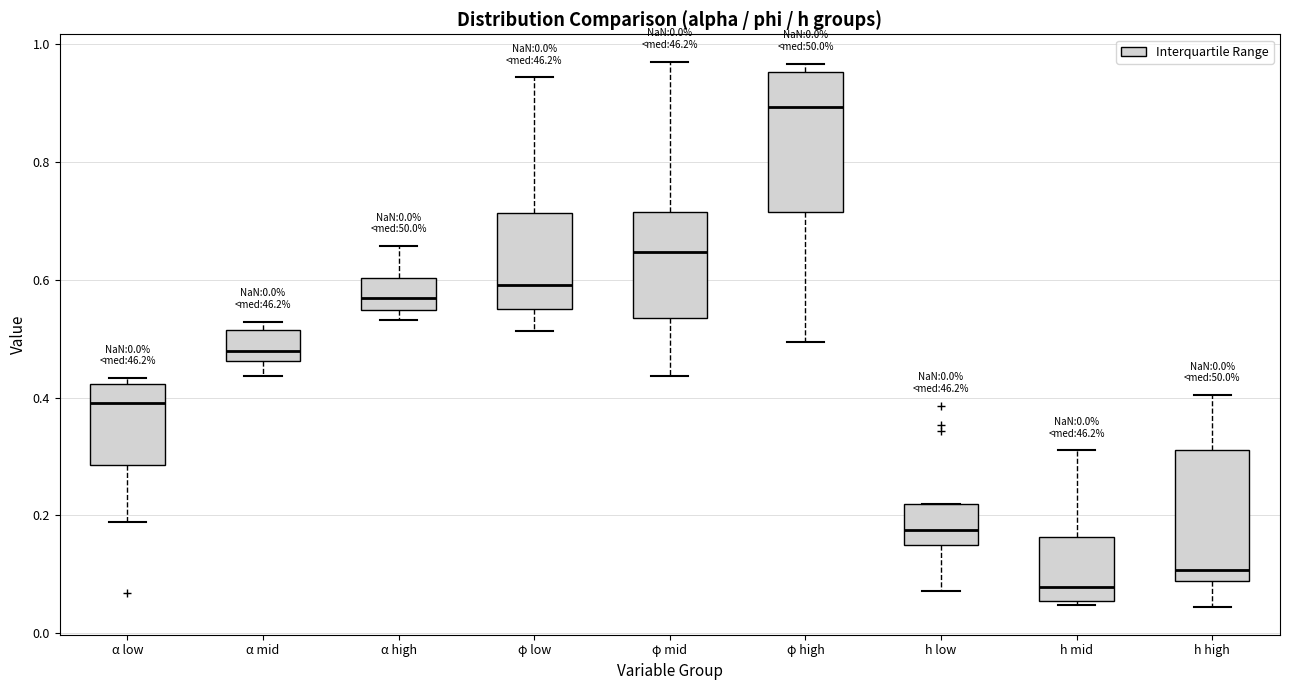

Which box has the highest median line?

φ high